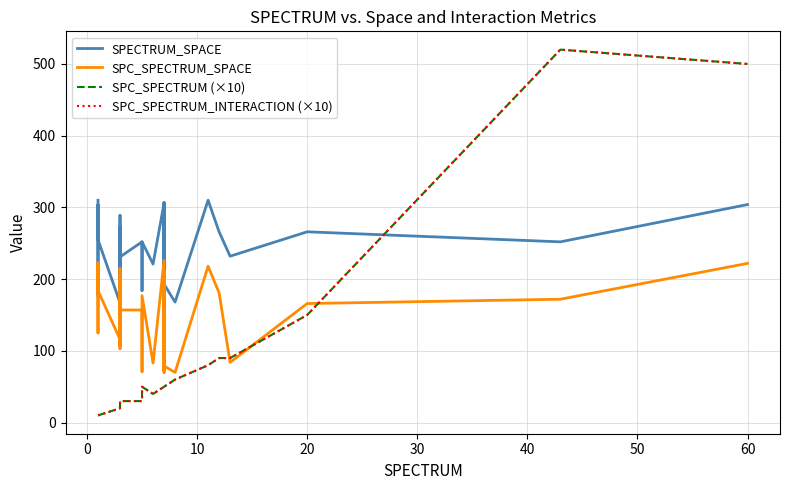

True or false: SPC_SPECTRUM_INTERACTION (×10) has more than 1 interior local peaks.

False